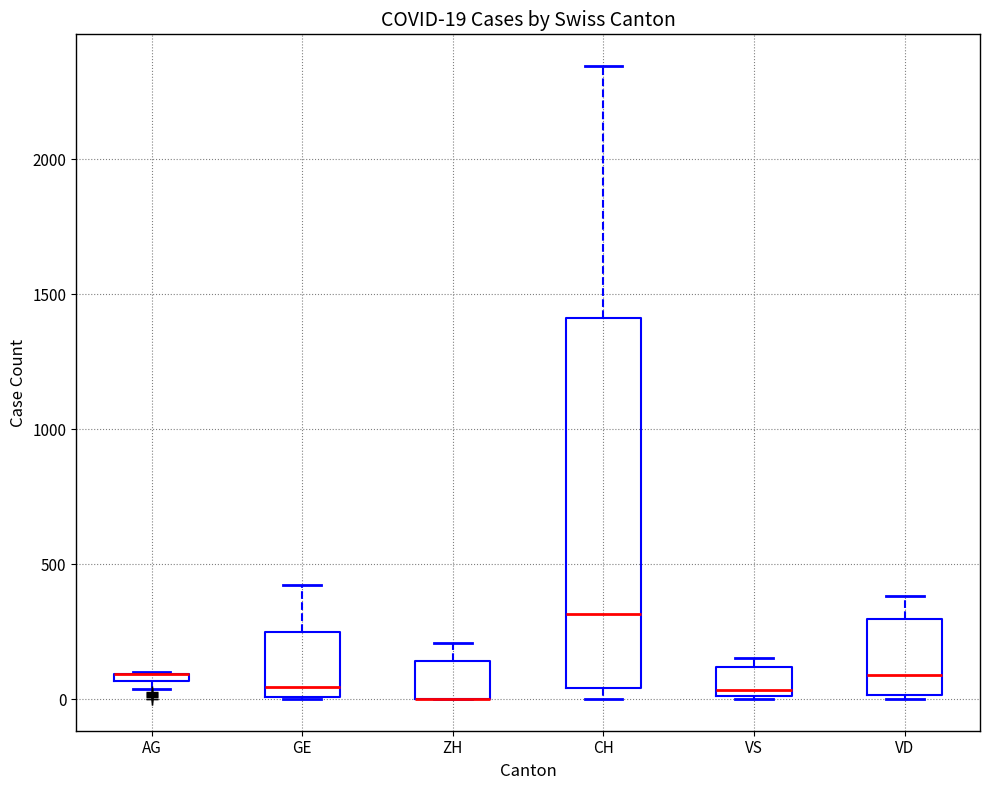

Comparing the boxes themselves (not the whiskers), which one is the tallest?

CH